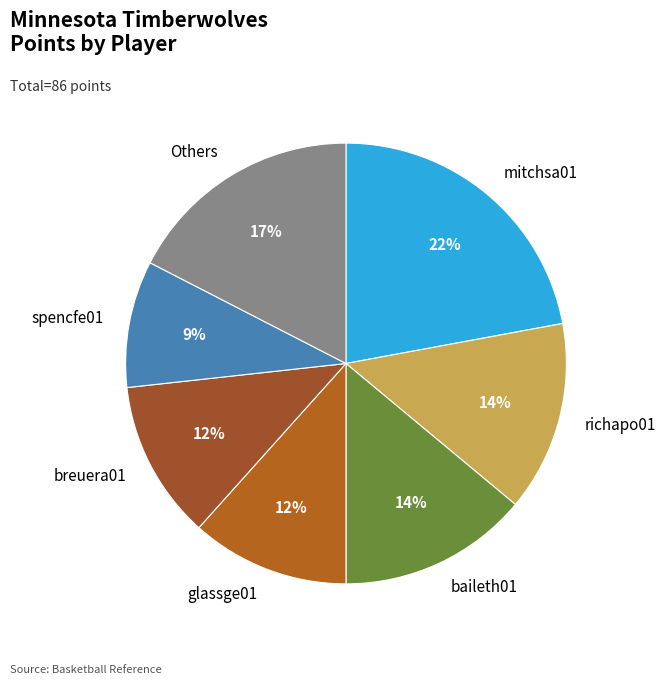

Does richapo01 account for over 50% of the chart?

No